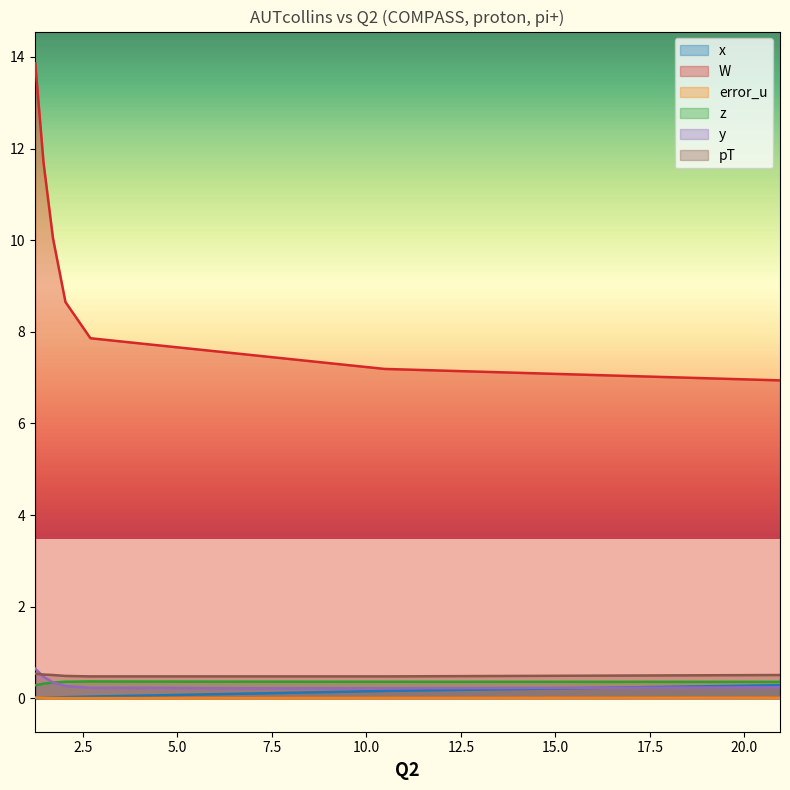

The value of error_u at 6.65 is 0.0. True or false?

True